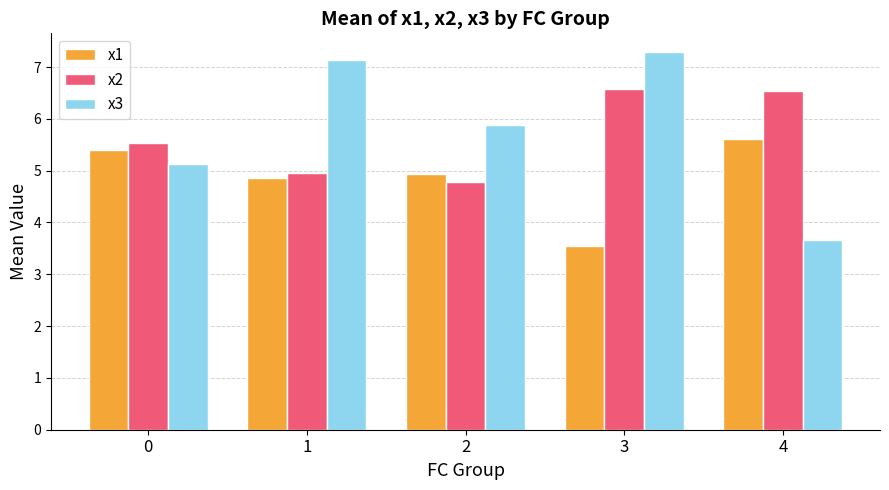

What are all the series names shown in the legend?

x1, x2, x3